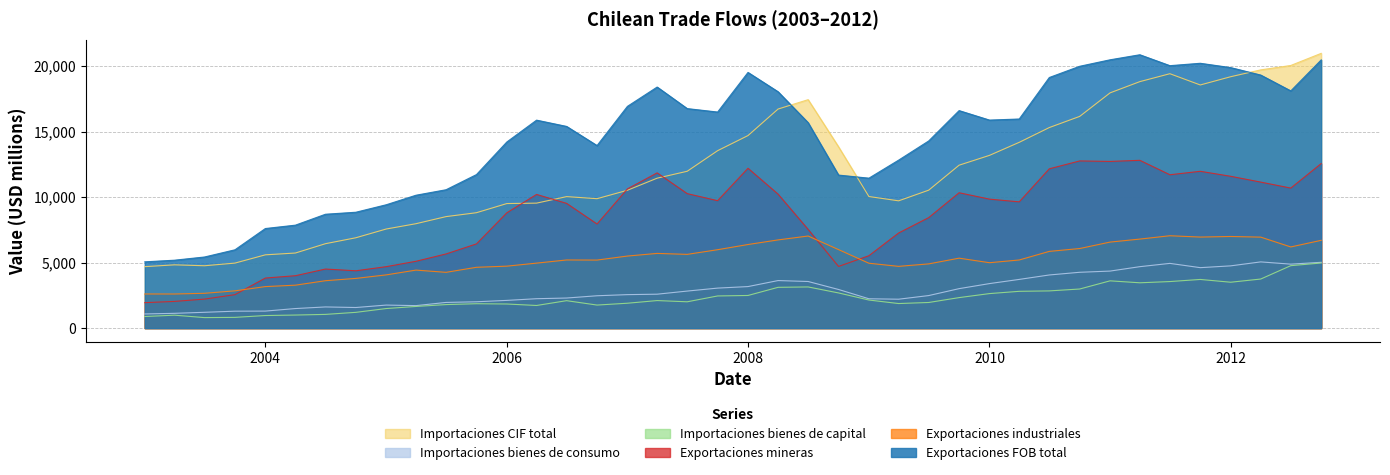

True or false: Exportaciones industriales has a value of 2022 at 2010-10.

False